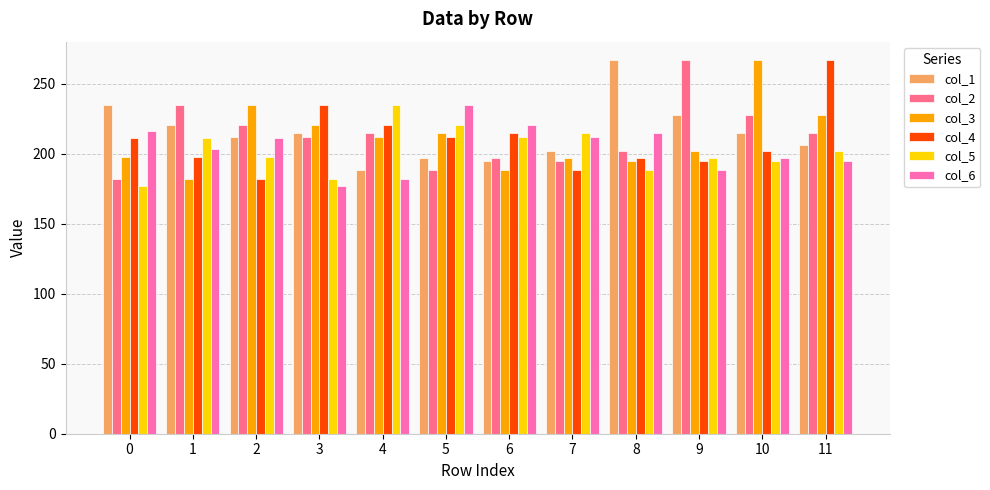

What is the minimum value for col_6?

177.0